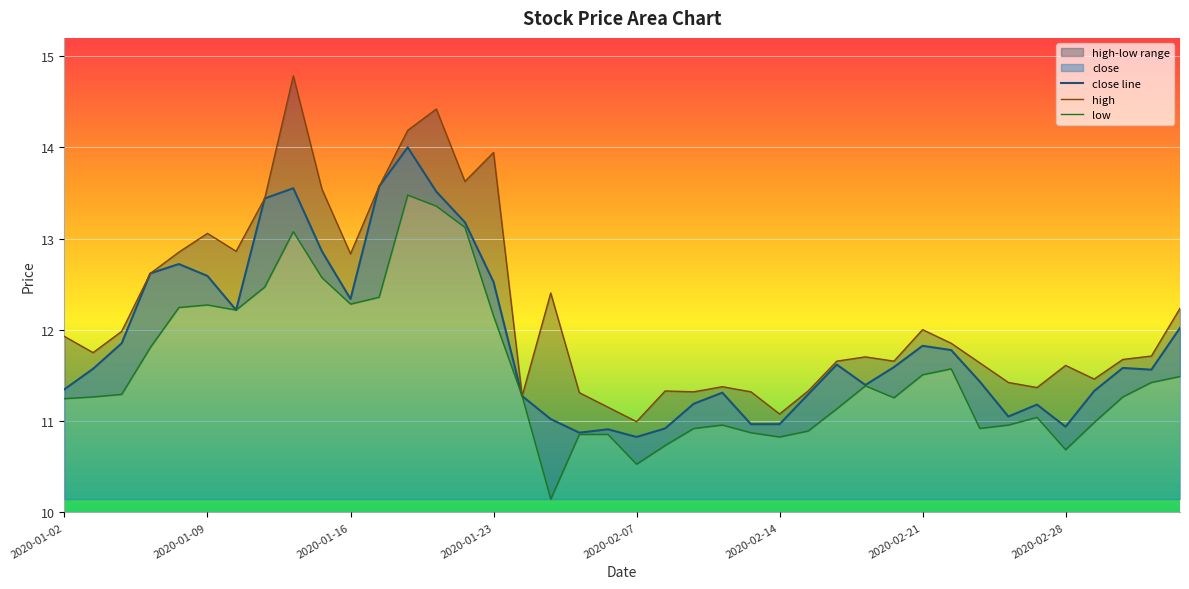

Reading left to right, transcribe all the data shown in this chart.

close: 11.3	11.6	11.9	12.6	12.7	12.6	12.2	13.4	13.6	12.9	12.3	13.6	14.0	13.5	13.2	12.5	11.3	11.0	10.9	10.9	10.8	10.9	11.2	11.3	11.0	11.0	11.3	11.6	11.4	11.6	11.8	11.8	11.4	11.1	11.2	10.9	11.3	11.6	11.6	12.0
high: 11.9	11.8	12.0	12.6	12.9	13.1	12.9	13.4	14.8	13.5	12.8	13.6	14.2	14.4	13.6	13.9	11.3	12.4	11.3	11.2	11.0	11.3	11.3	11.4	11.3	11.1	11.3	11.7	11.7	11.7	12.0	11.9	11.6	11.4	11.4	11.6	11.5	11.7	11.7	12.2
low: 11.2	11.3	11.3	11.8	12.2	12.3	12.2	12.5	13.1	12.6	12.3	12.4	13.5	13.4	13.1	12.2	11.3	10.1	10.9	10.9	10.5	10.7	10.9	11.0	10.9	10.8	10.9	11.1	11.4	11.3	11.5	11.6	10.9	11.0	11.0	10.7	11.0	11.3	11.4	11.5